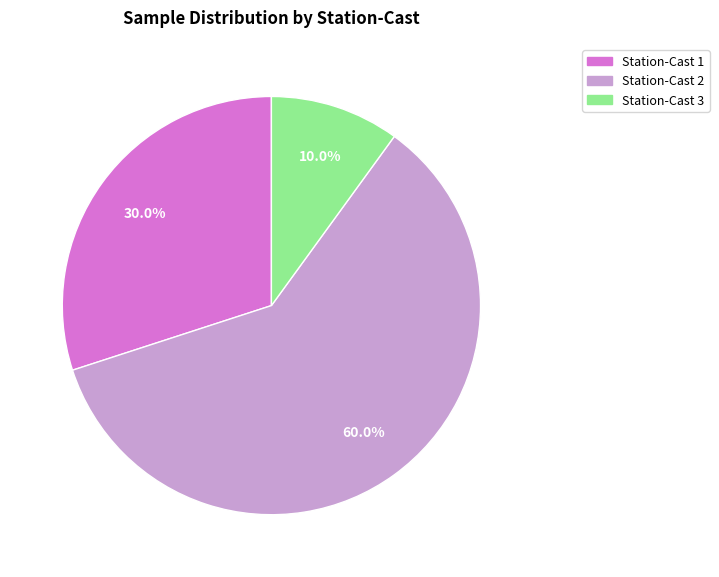

Is there a majority slice in this chart?

Yes